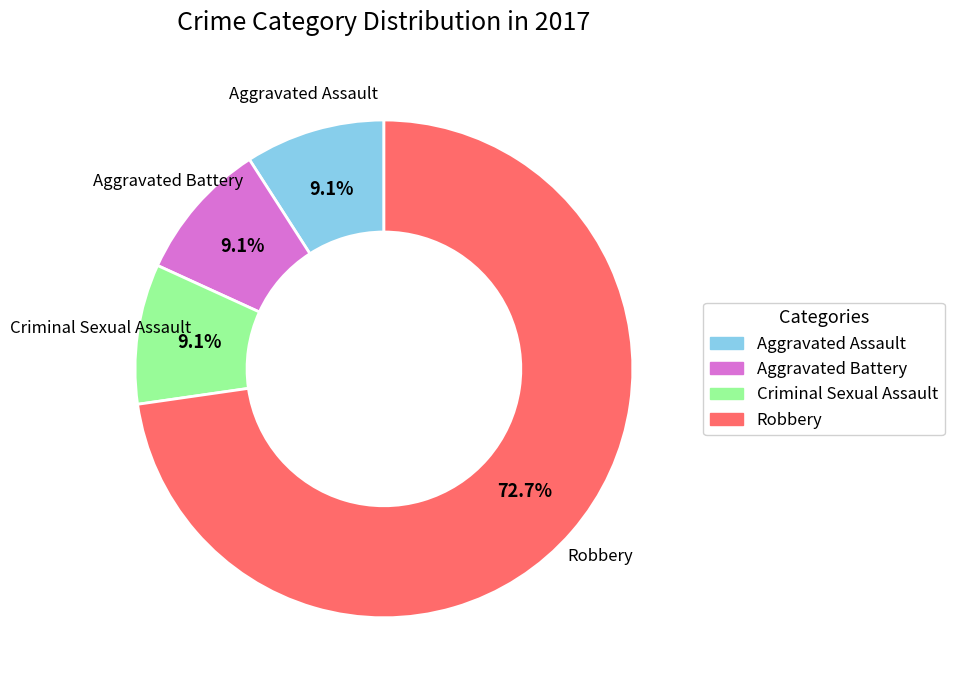

To the nearest percent, what is the difference between the largest and smallest slice percentages?

64%